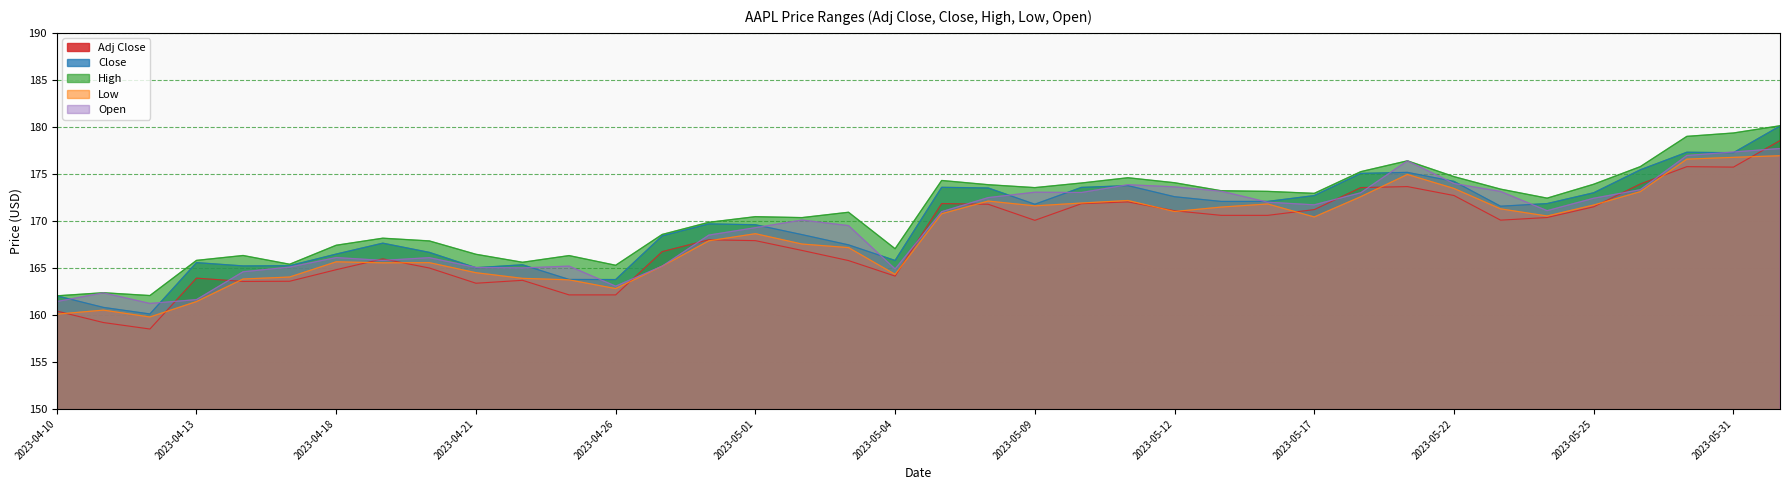

List the labels in order of Open value, smallest first.

2023-04-12, 2023-04-10, 2023-04-13, 2023-04-11, 2023-04-26, 2023-04-14, 2023-05-04, 2023-04-24, 2023-04-21, 2023-04-17, 2023-04-25, 2023-04-27, 2023-04-19, 2023-04-20, 2023-04-18, 2023-04-28, 2023-05-01, 2023-05-03, 2023-05-02, 2023-05-05, 2023-05-24, 2023-05-17, 2023-05-16, 2023-05-25, 2023-05-08, 2023-05-18, 2023-05-10, 2023-05-09, 2023-05-23, 2023-05-15, 2023-05-26, 2023-05-12, 2023-05-11, 2023-05-22, 2023-05-19, 2023-05-30, 2023-05-31, 2023-06-01